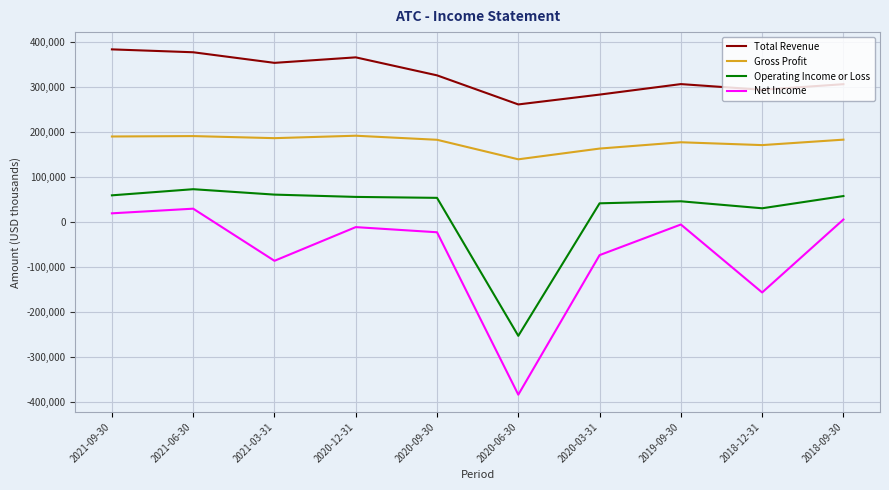

What is the minimum value shown in the chart?

-382800